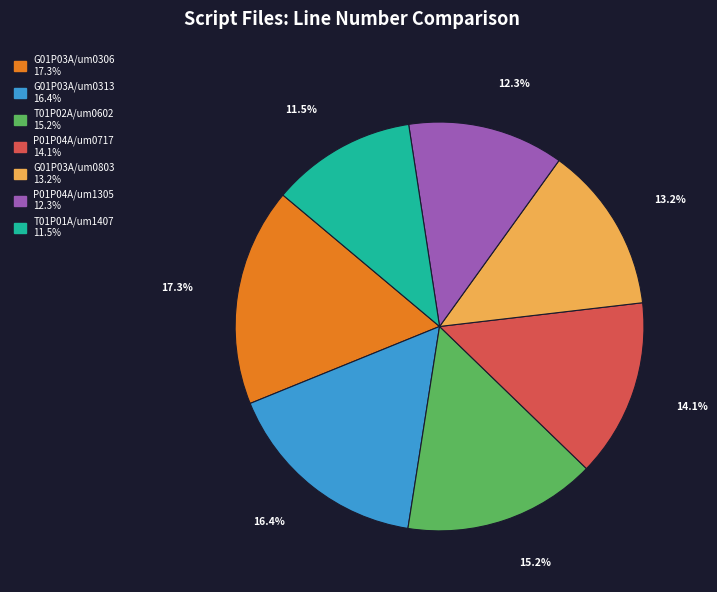

Does any single category account for the majority?

No